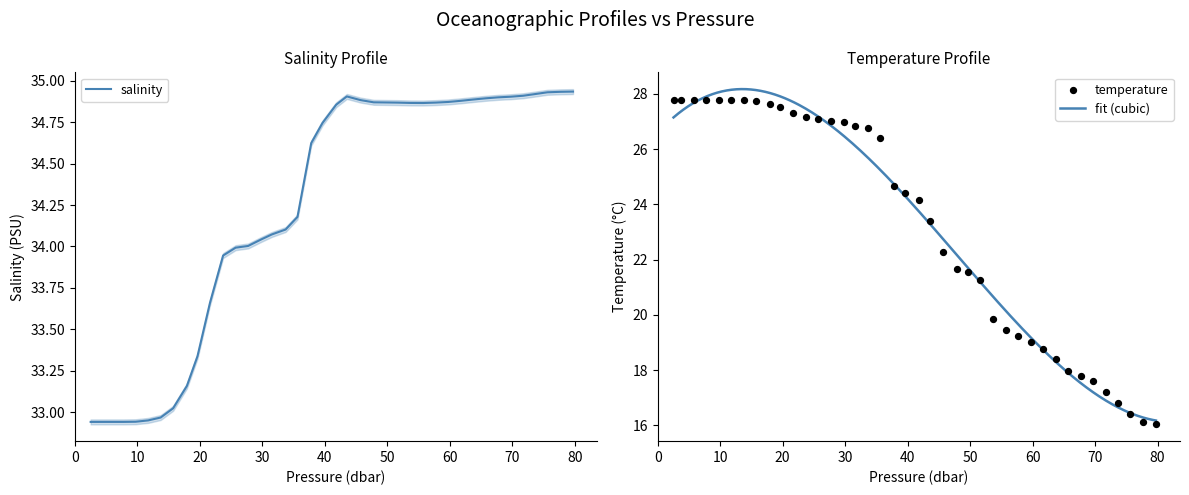

At how many categories does at least one series exceed 24?

40